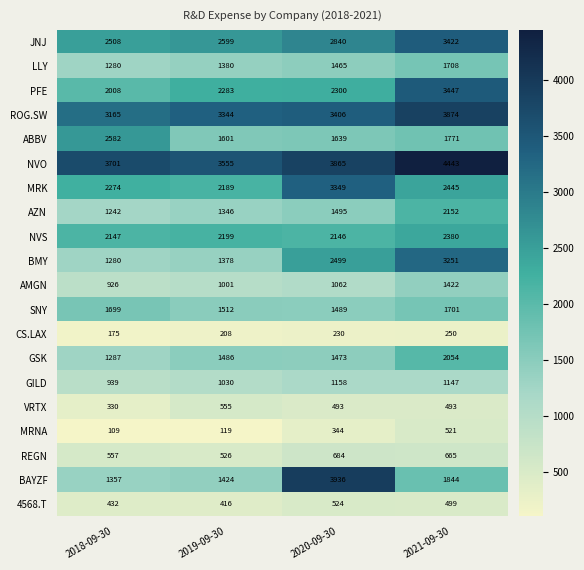

What is the difference between the MRK values at 2020-09-30 and 2021-09-30?

904